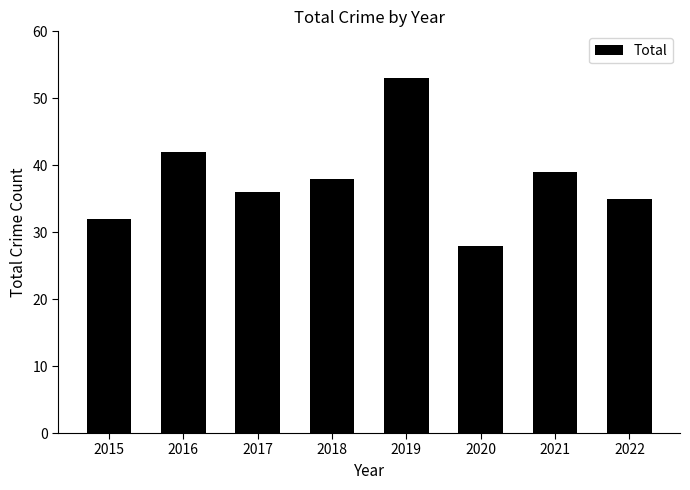

Where is the data nearest to the value 40?

2021